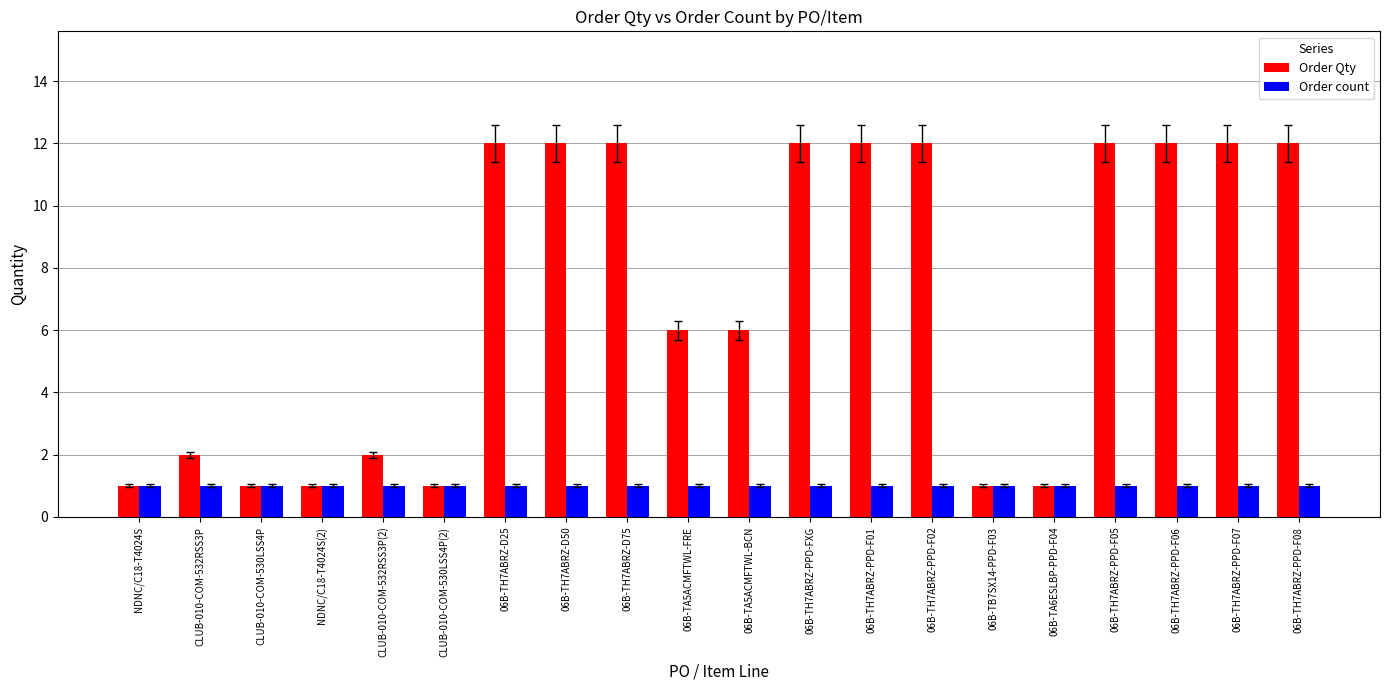

The Order Qty series shows 2 at NDNC/C18-T4024S. True or false?

False